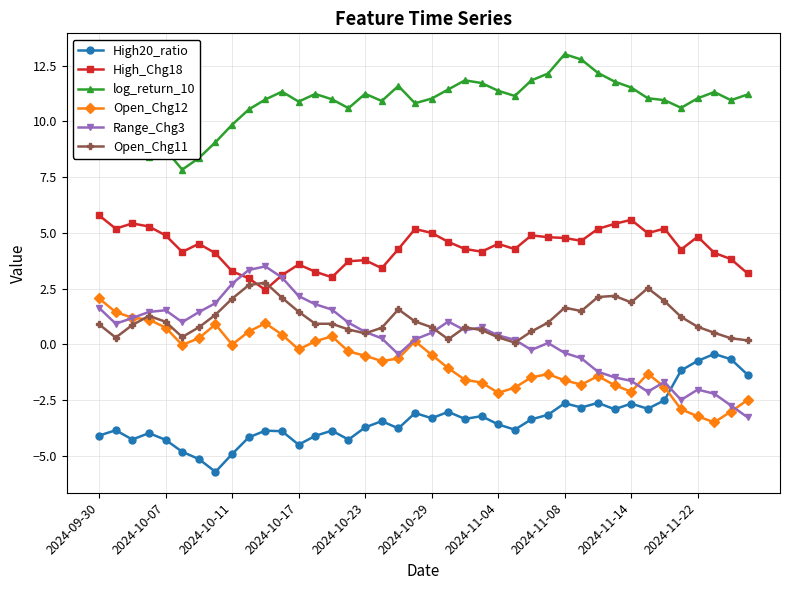

True or false: High_Chg18 and High20_ratio cross at least once.

False